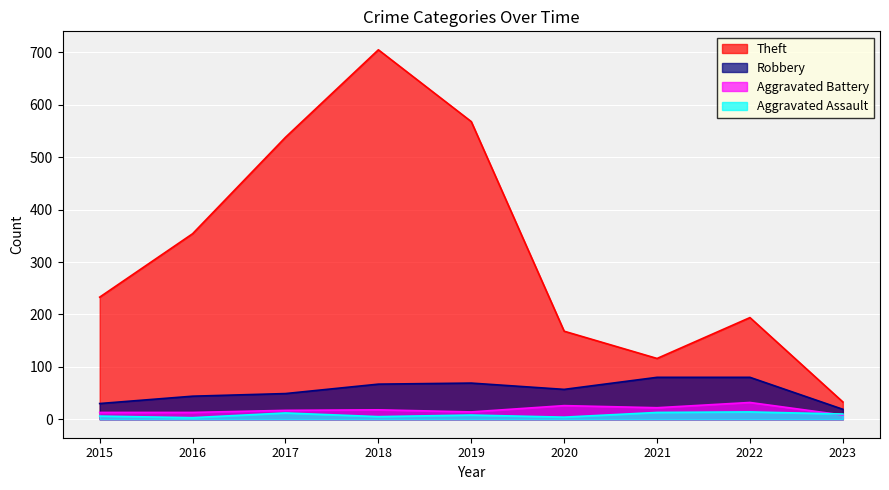

Which series has the largest total across all categories?

Theft